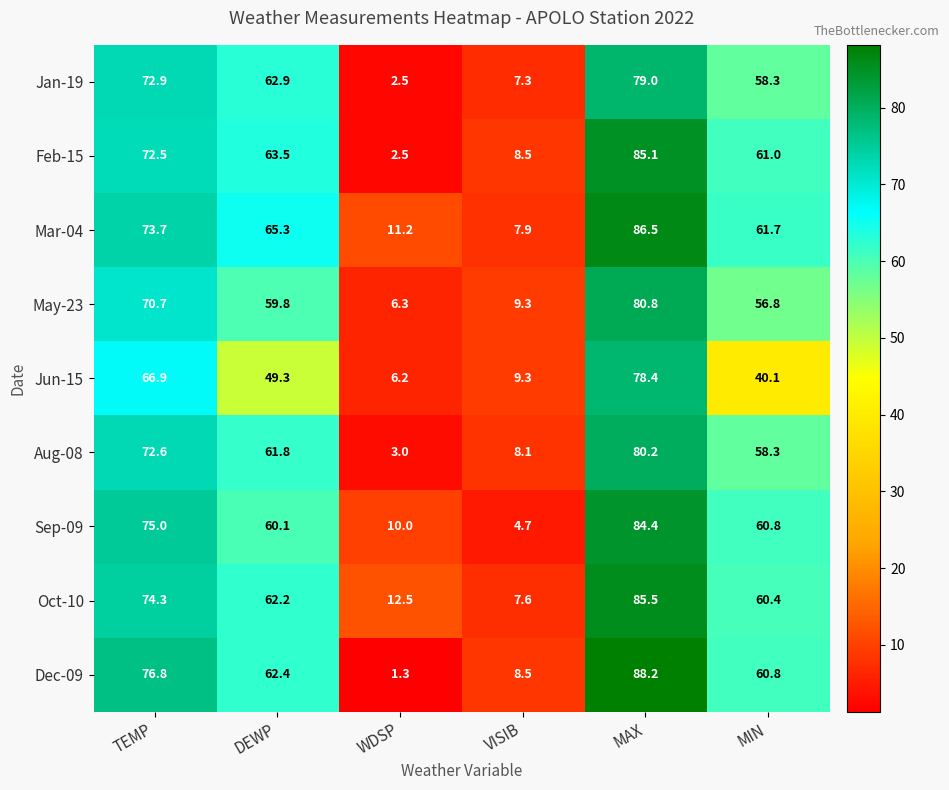

Read the Jan-19 value at WDSP.

2.5